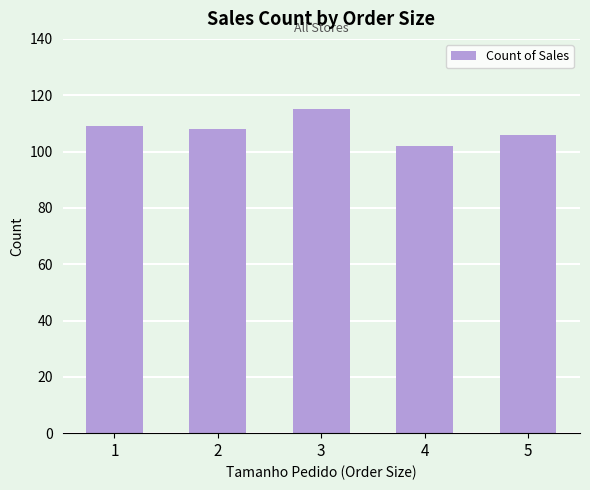

Approximately how many times larger is the value at 5 compared to 1?

1.0